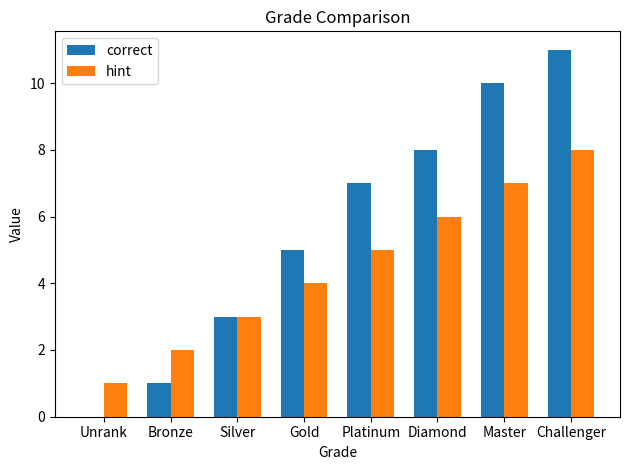

At which category is the sum across all series the highest?

Challenger